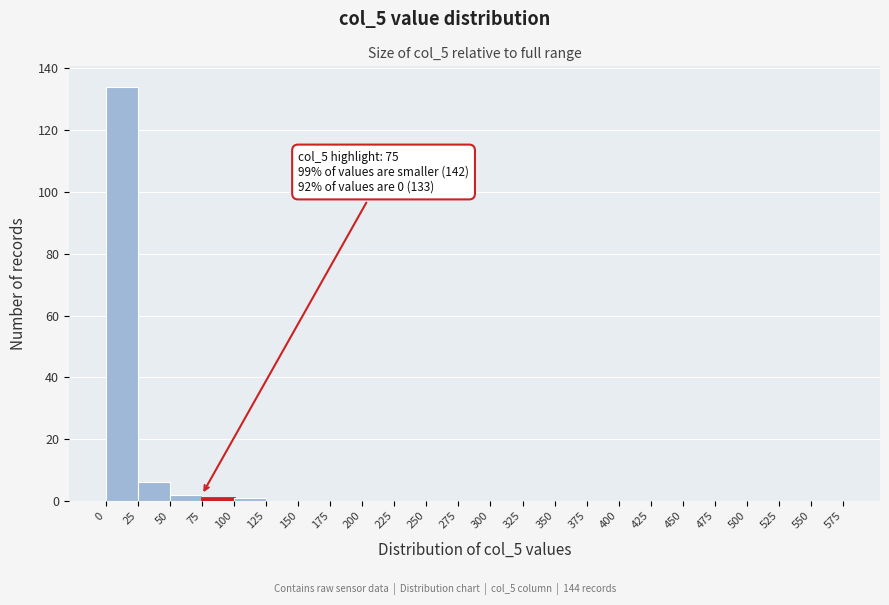

Which range on the x-axis has the tallest bar?

0 to 25